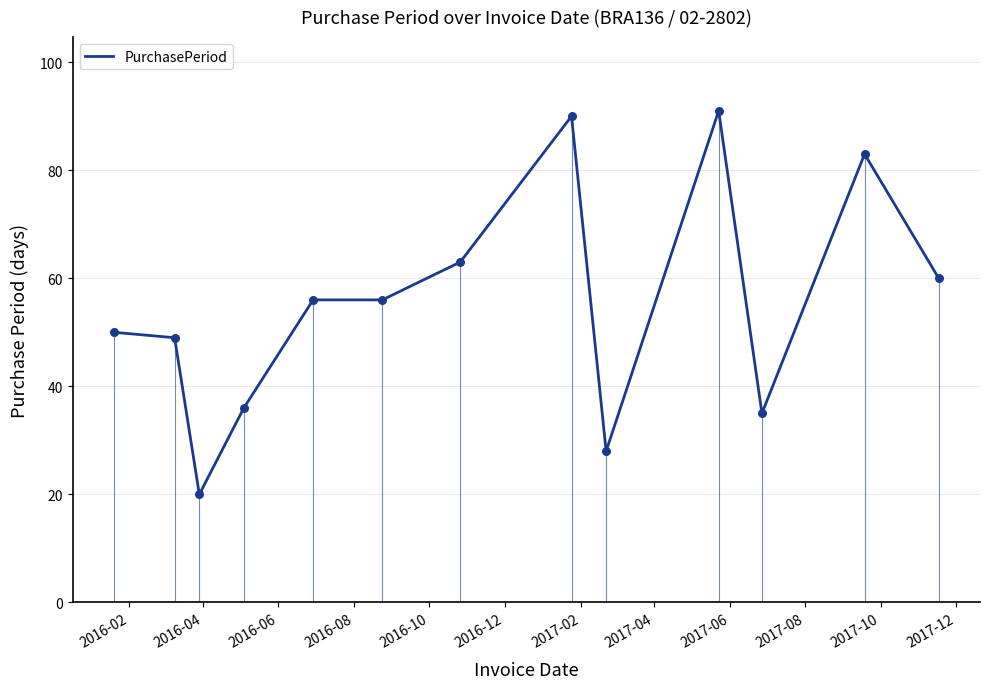

What is the minimum value shown in the chart?

20